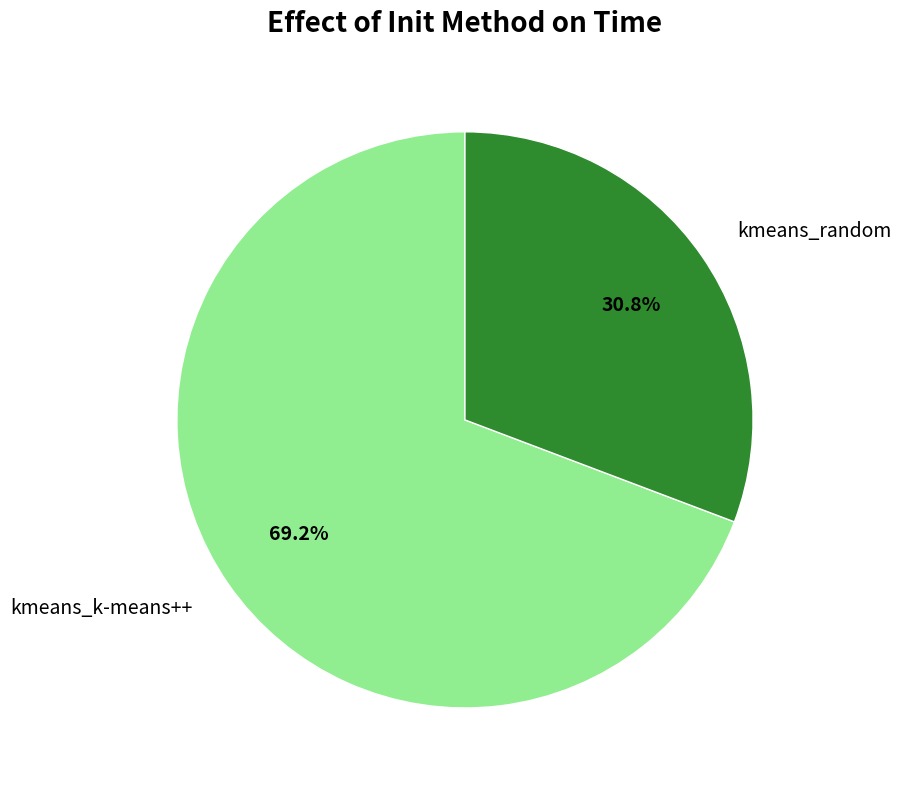

What is the largest slice in the pie chart?

kmeans_k-means++